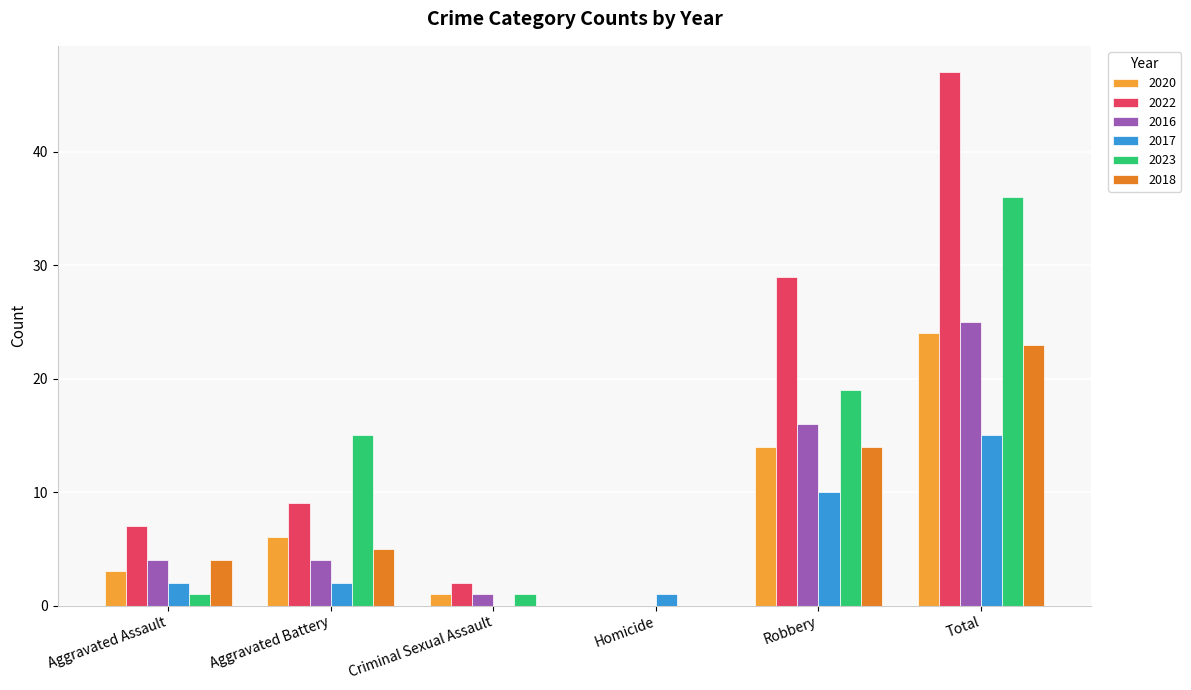

What is the total value across all series at Robbery?

102